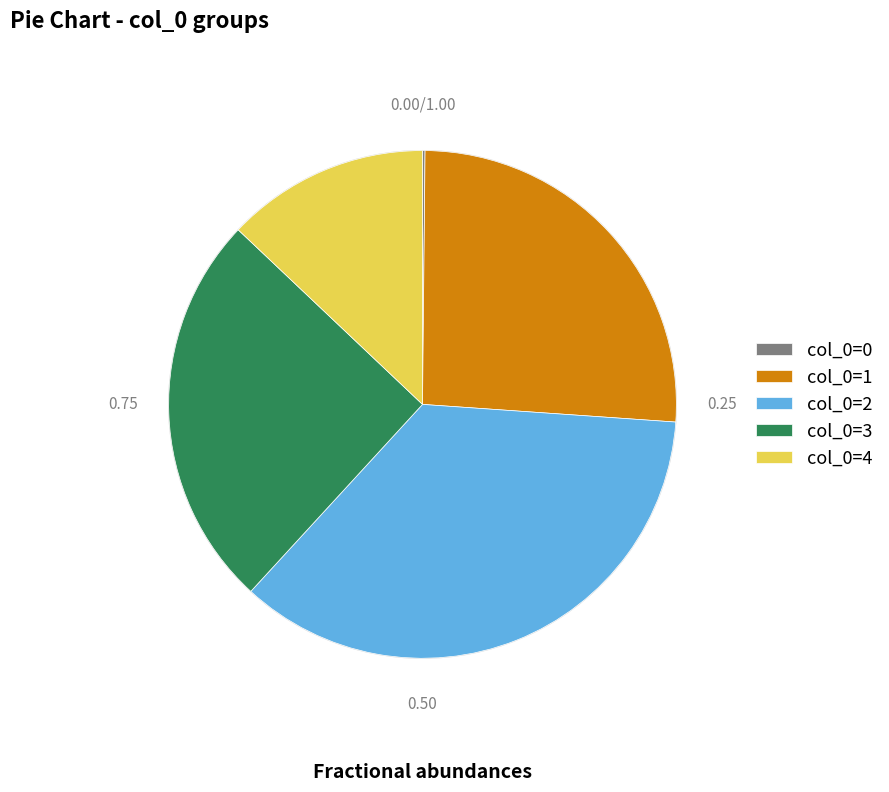

Which slice is the largest?

col_0=2